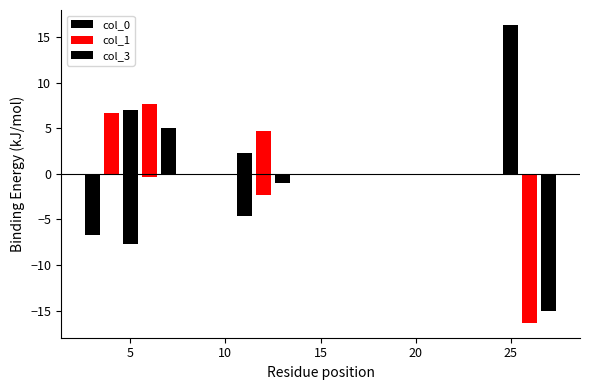

The value of col_3 at 10 is -24.6. True or false?

False